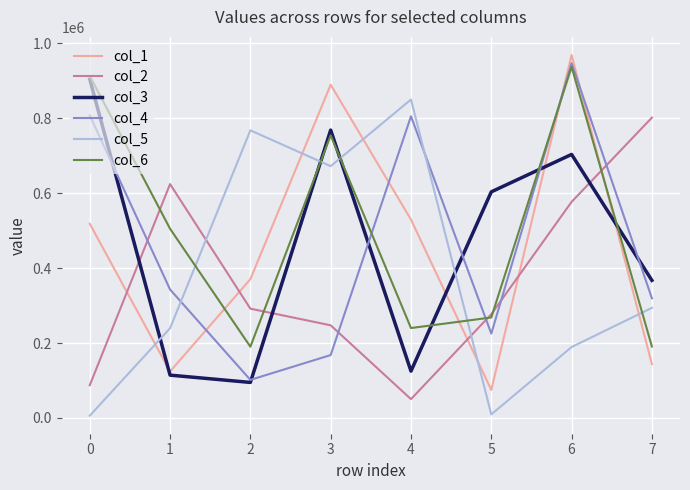

What is the lowest value of the col_6 series?

190077